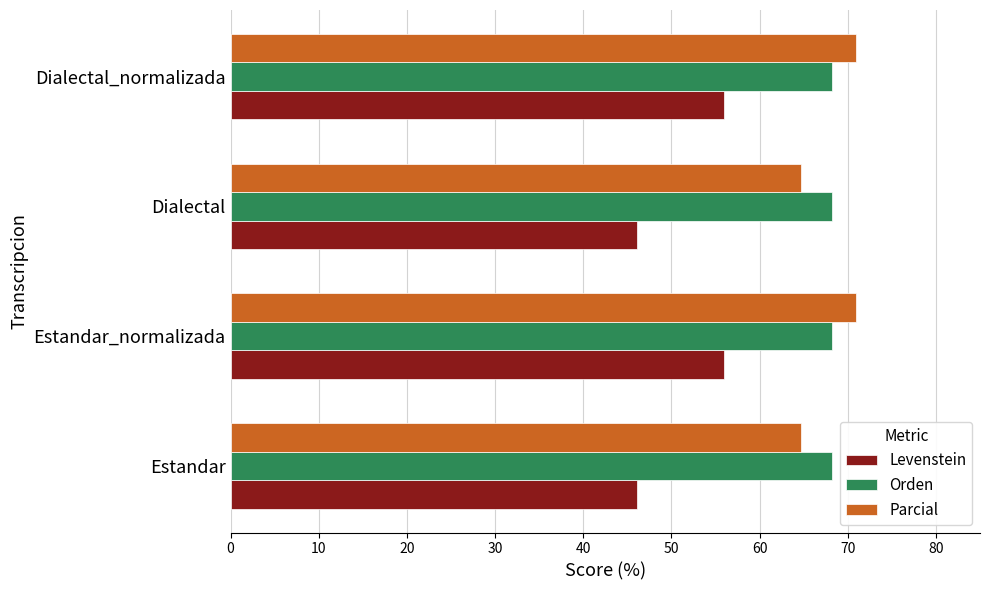

Rank the series at Estandar from lowest to highest value.

Levenstein, Parcial, Orden